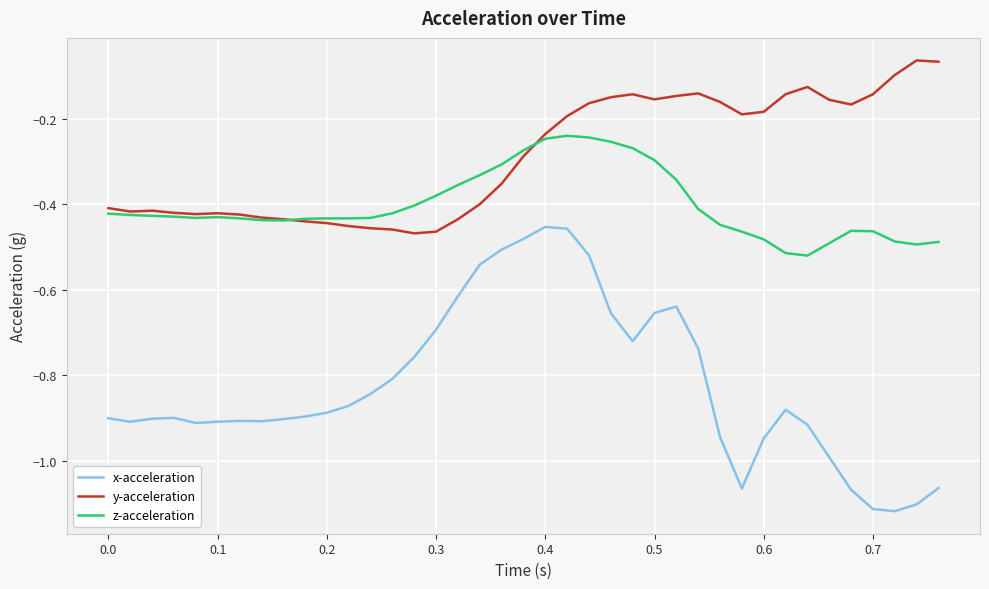

Which series has the widest spread of values?

x-acceleration